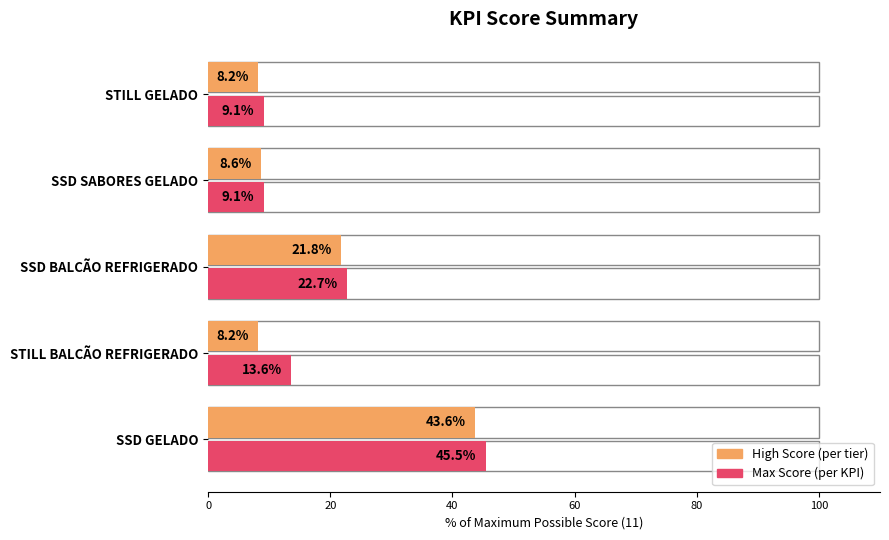

The value of Max Score at STILL BALCÃO REFRIGERADO is 13.6. True or false?

True